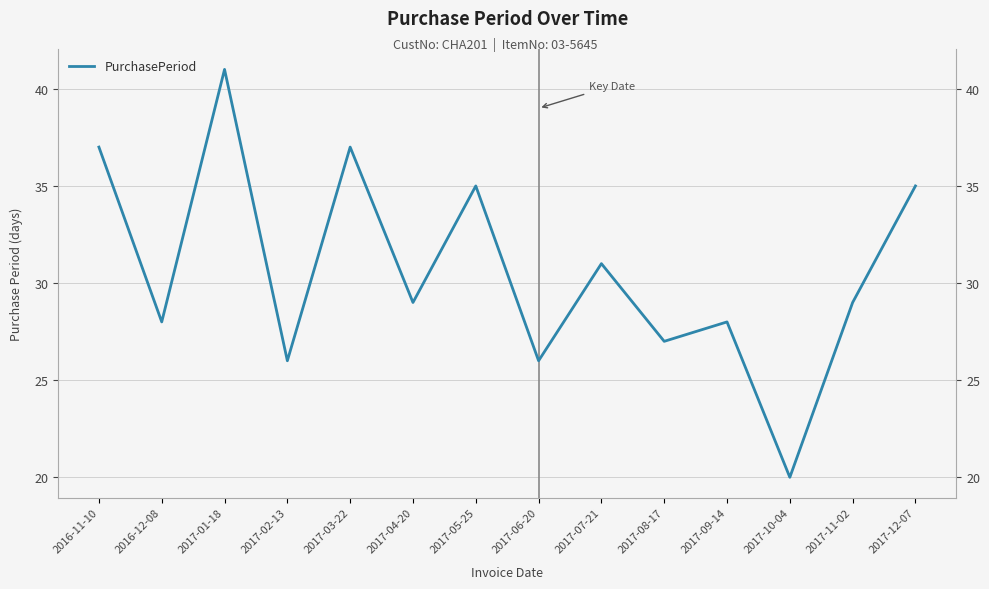

How many data points are above 29?

6